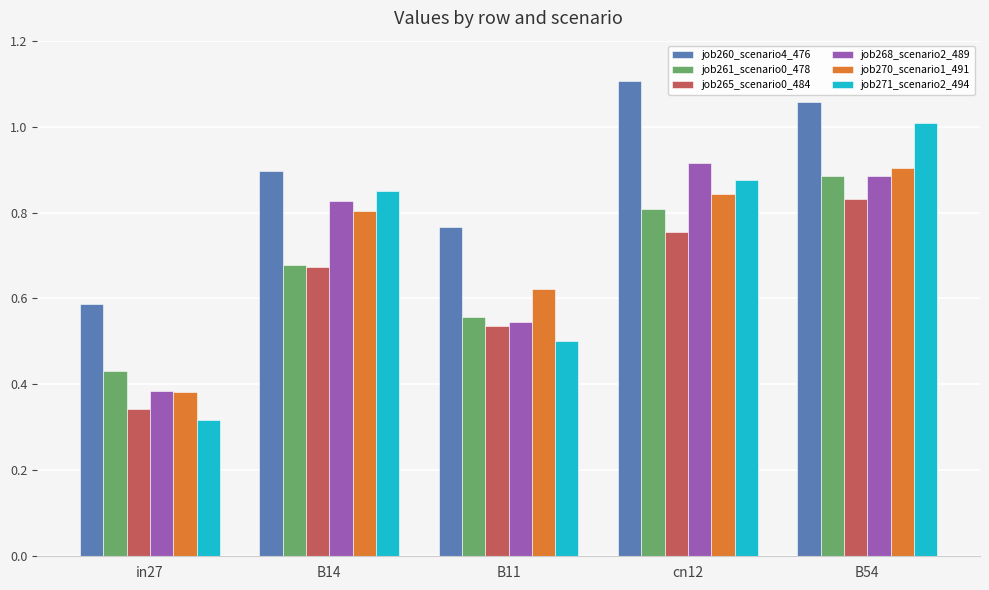

Is it true that job268_scenario2_489 equals 0.7 at B11?

False